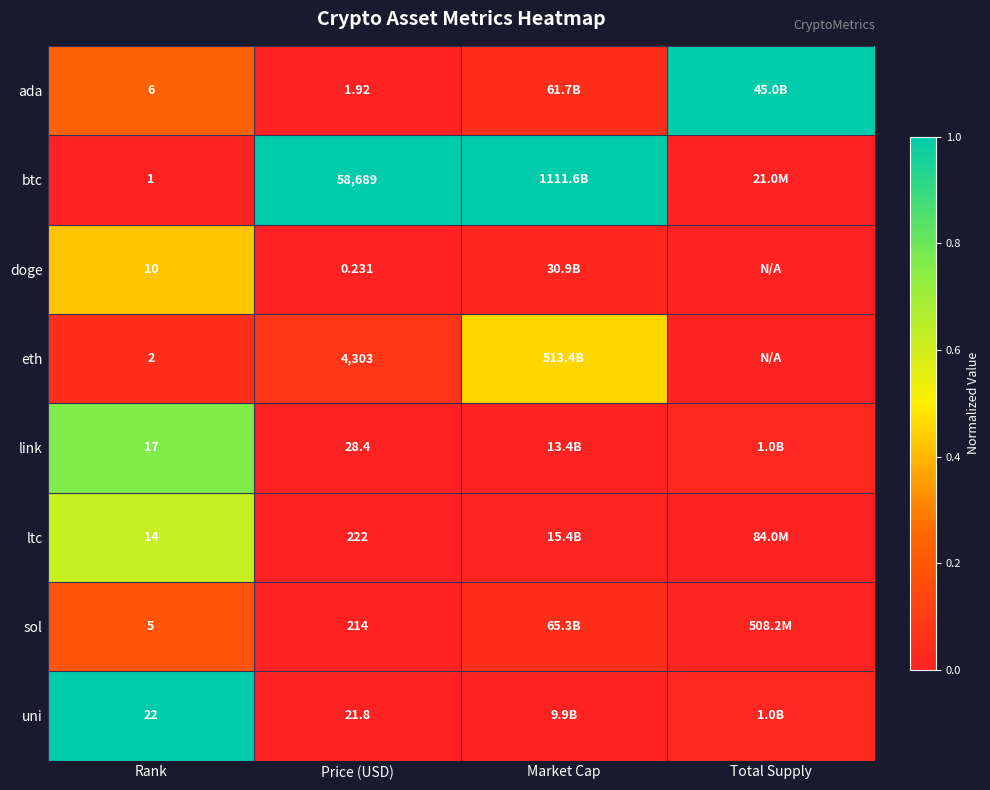

Rank the series at Price (USD) from highest to lowest value.

btc, eth, ltc, sol, link, uni, ada, doge